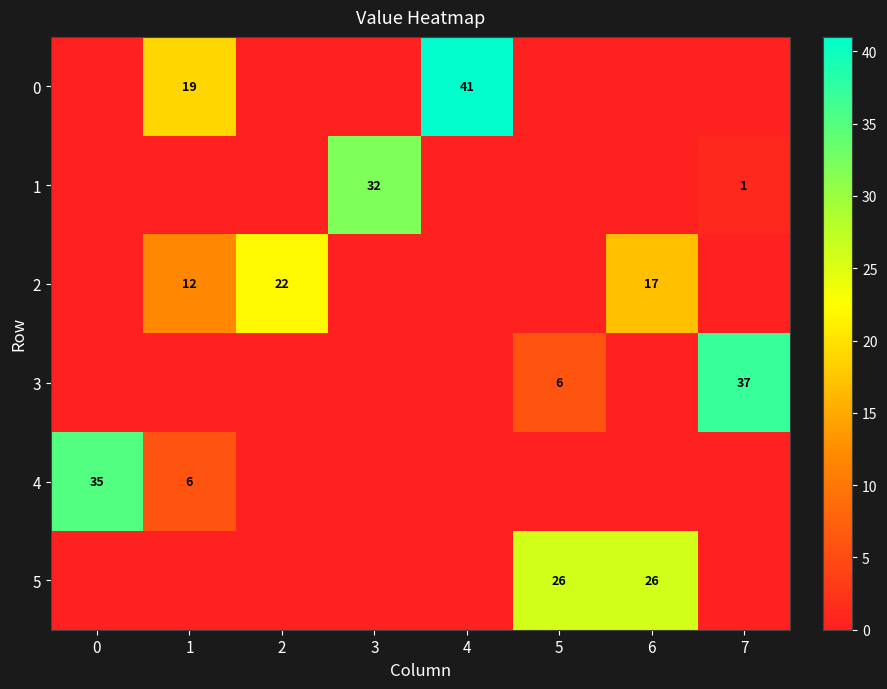

At how many categories does at least one series exceed 6?

8